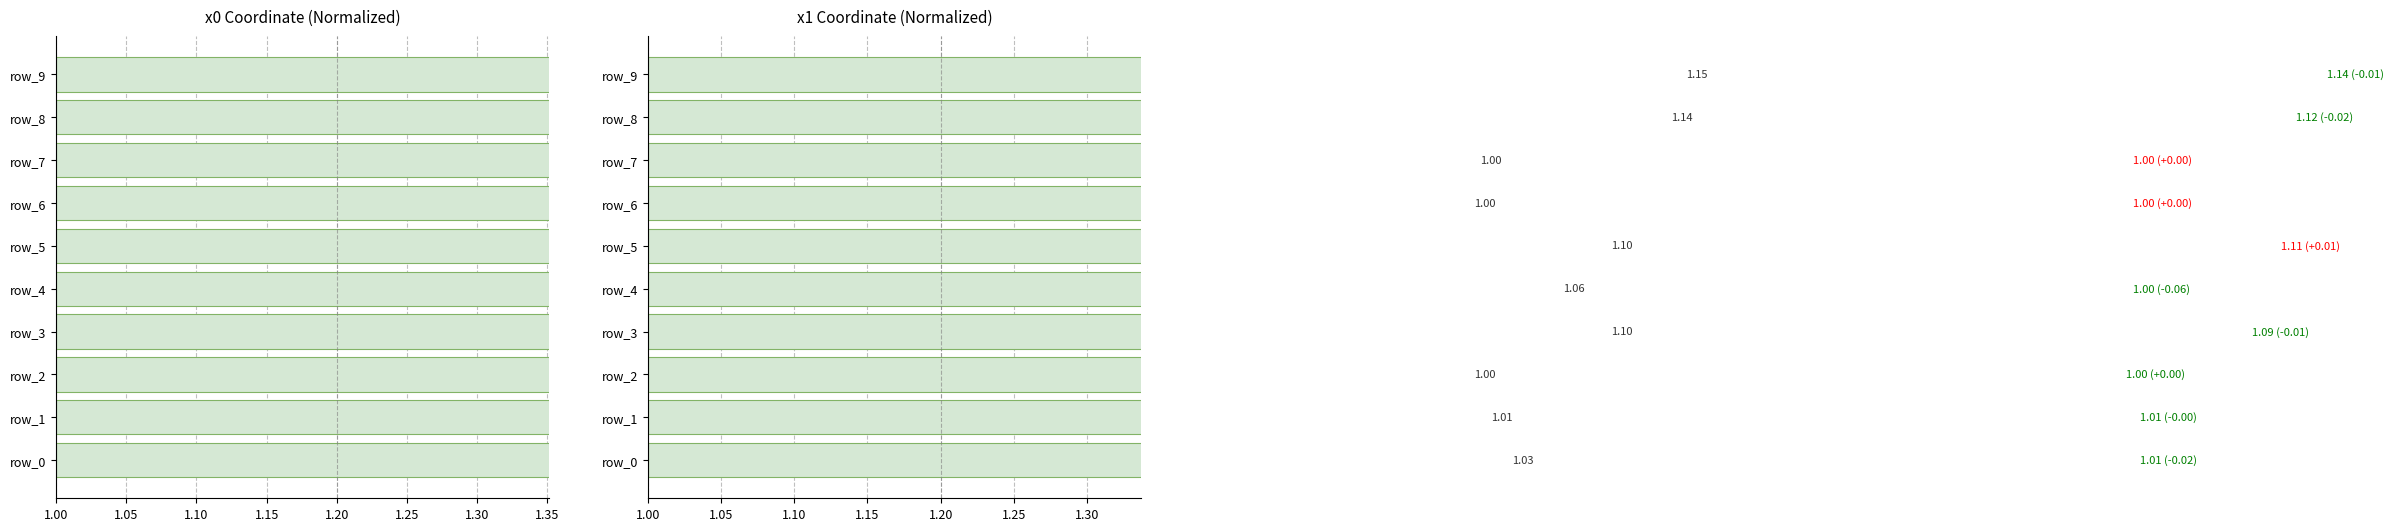

How many bars are there in each group?

2